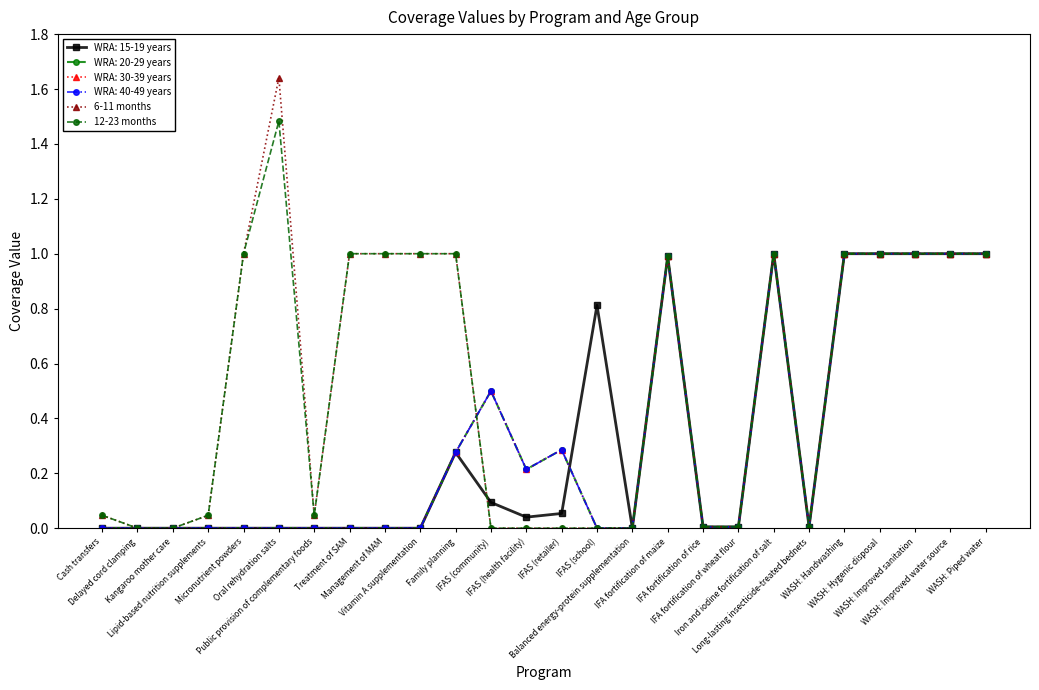

True or false: 12-23 months and 6-11 months intersect in this chart.

False